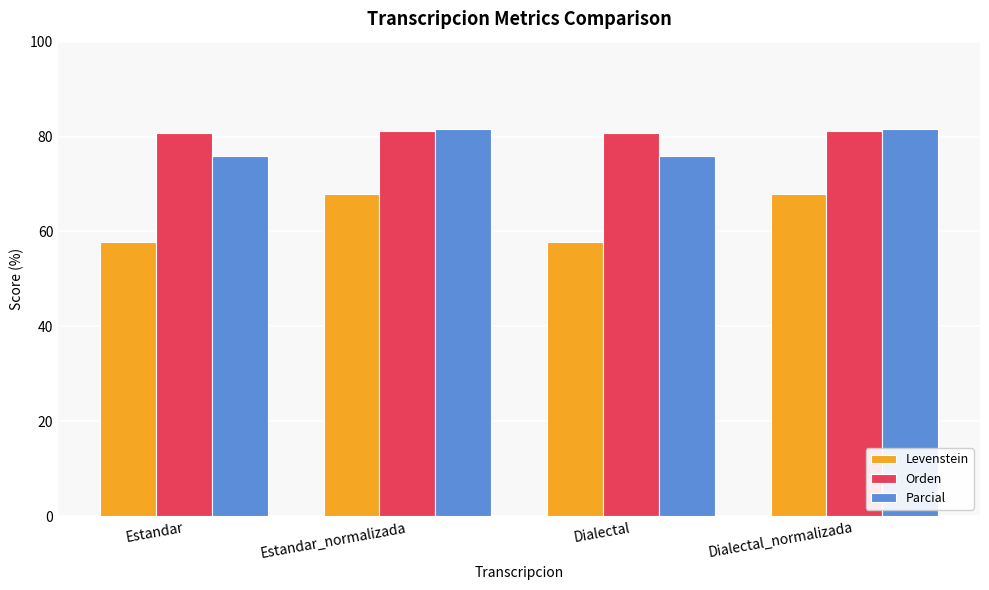

At which label does Parcial first exceed 81?

Estandar_normalizada